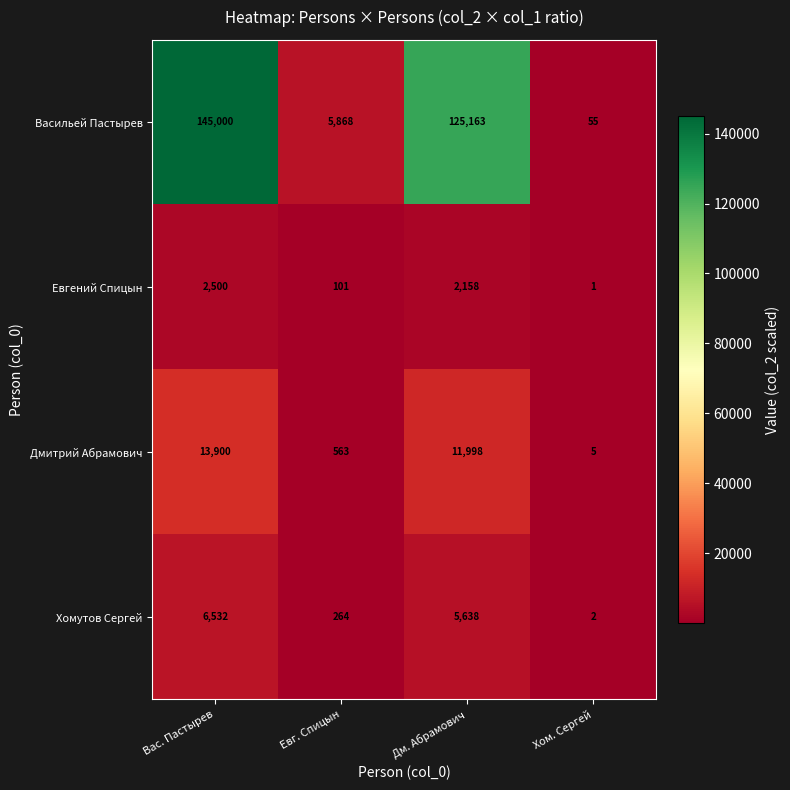

The value of Евгений Спицын at Хом. Сергей is 0. True or false?

False